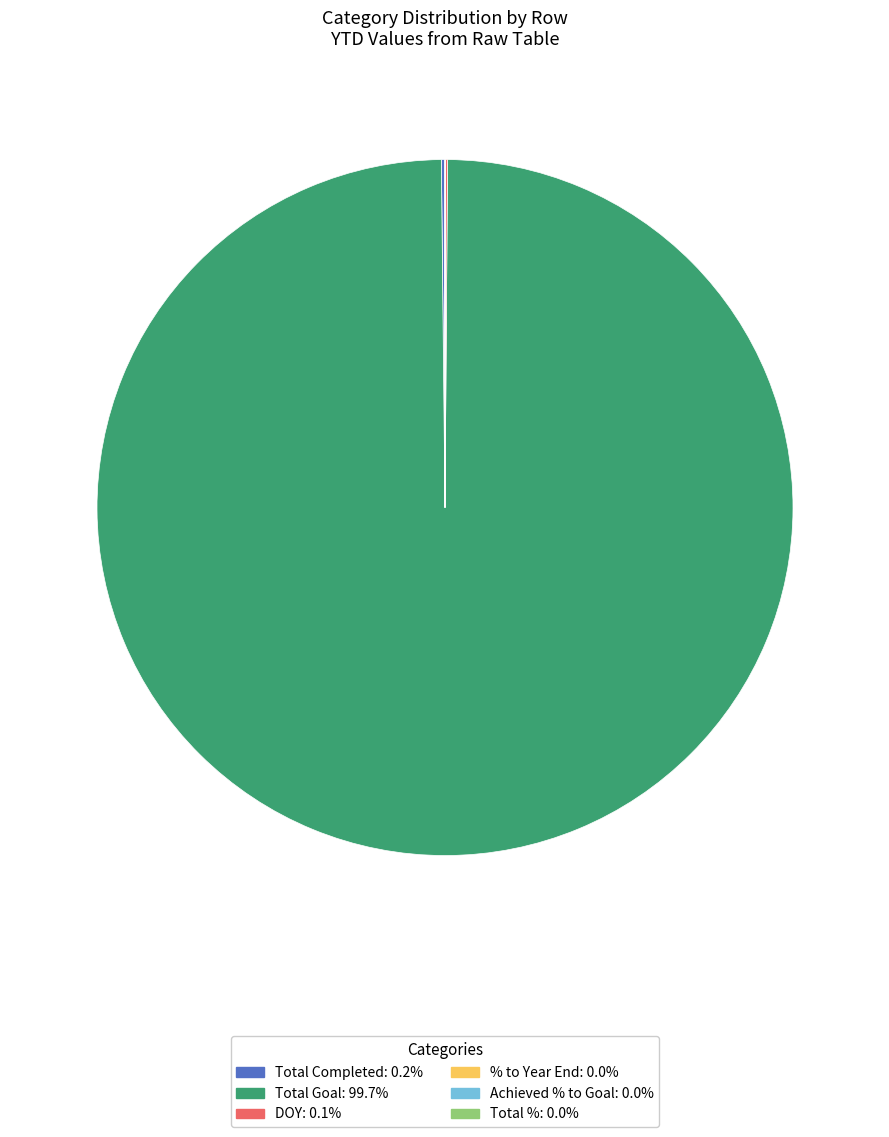

Which slice is the largest?

Total Goal